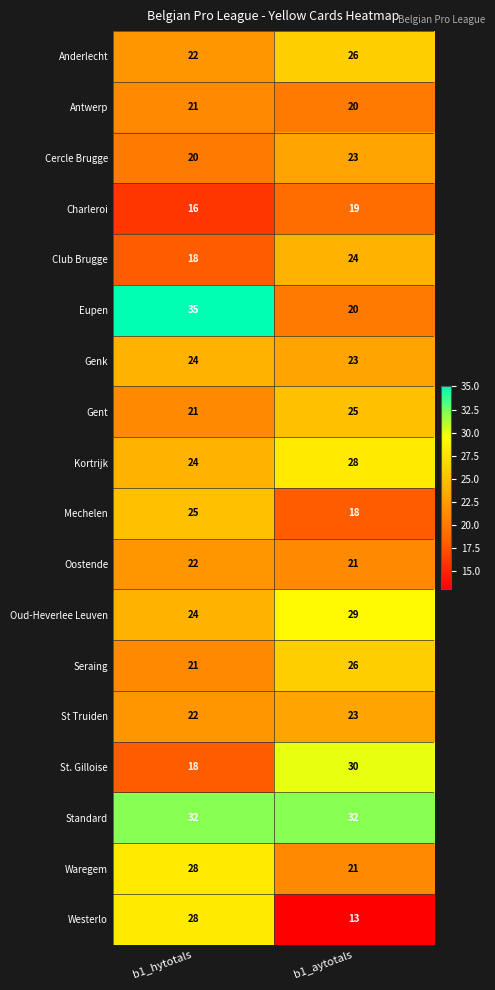

What is the average value of the Seraing series?

24